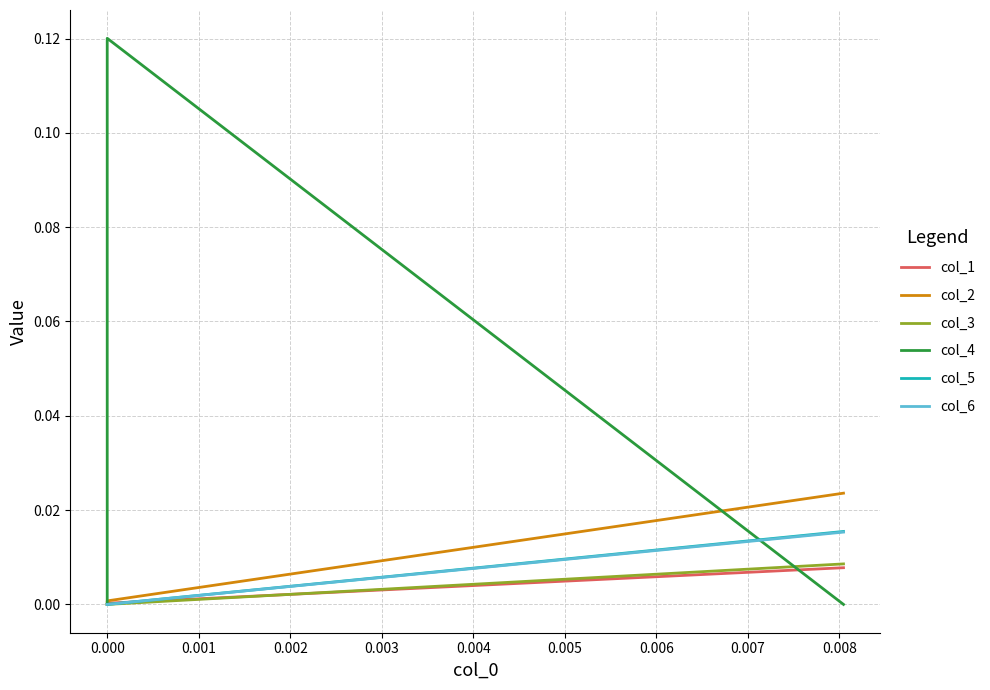

Rank the series by their maximum value, from lowest to highest.

col_1, col_3, col_6, col_5, col_2, col_4